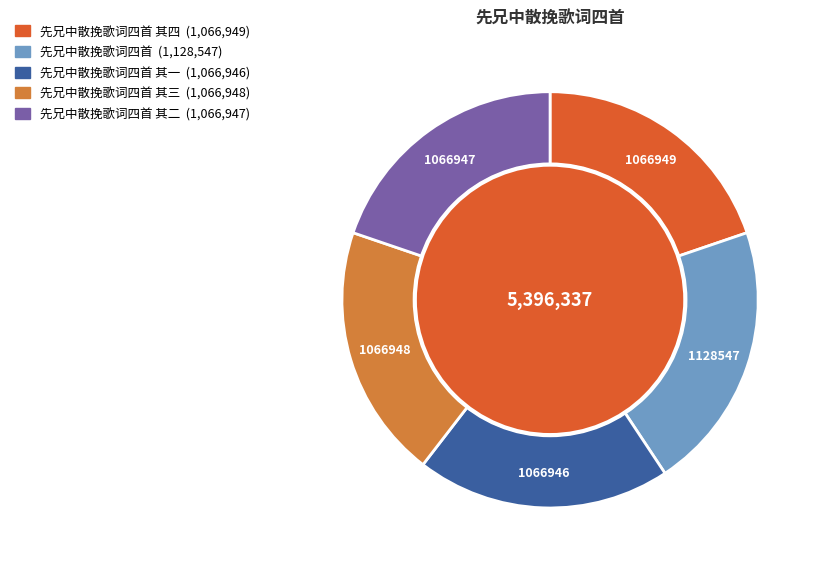

Is there any slice that represents more than half of the pie?

No